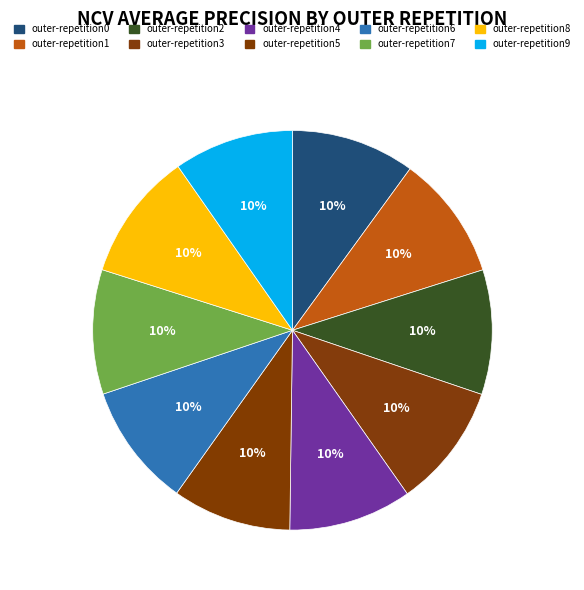

True or false: outer-repetition1 accounts for 24% of the total.

False